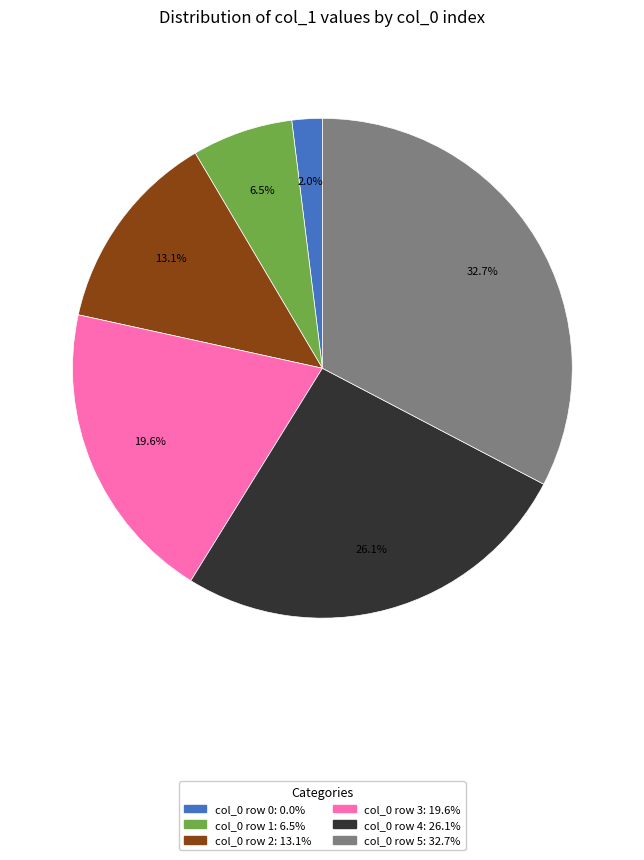

Is there any slice that represents more than half of the pie?

No